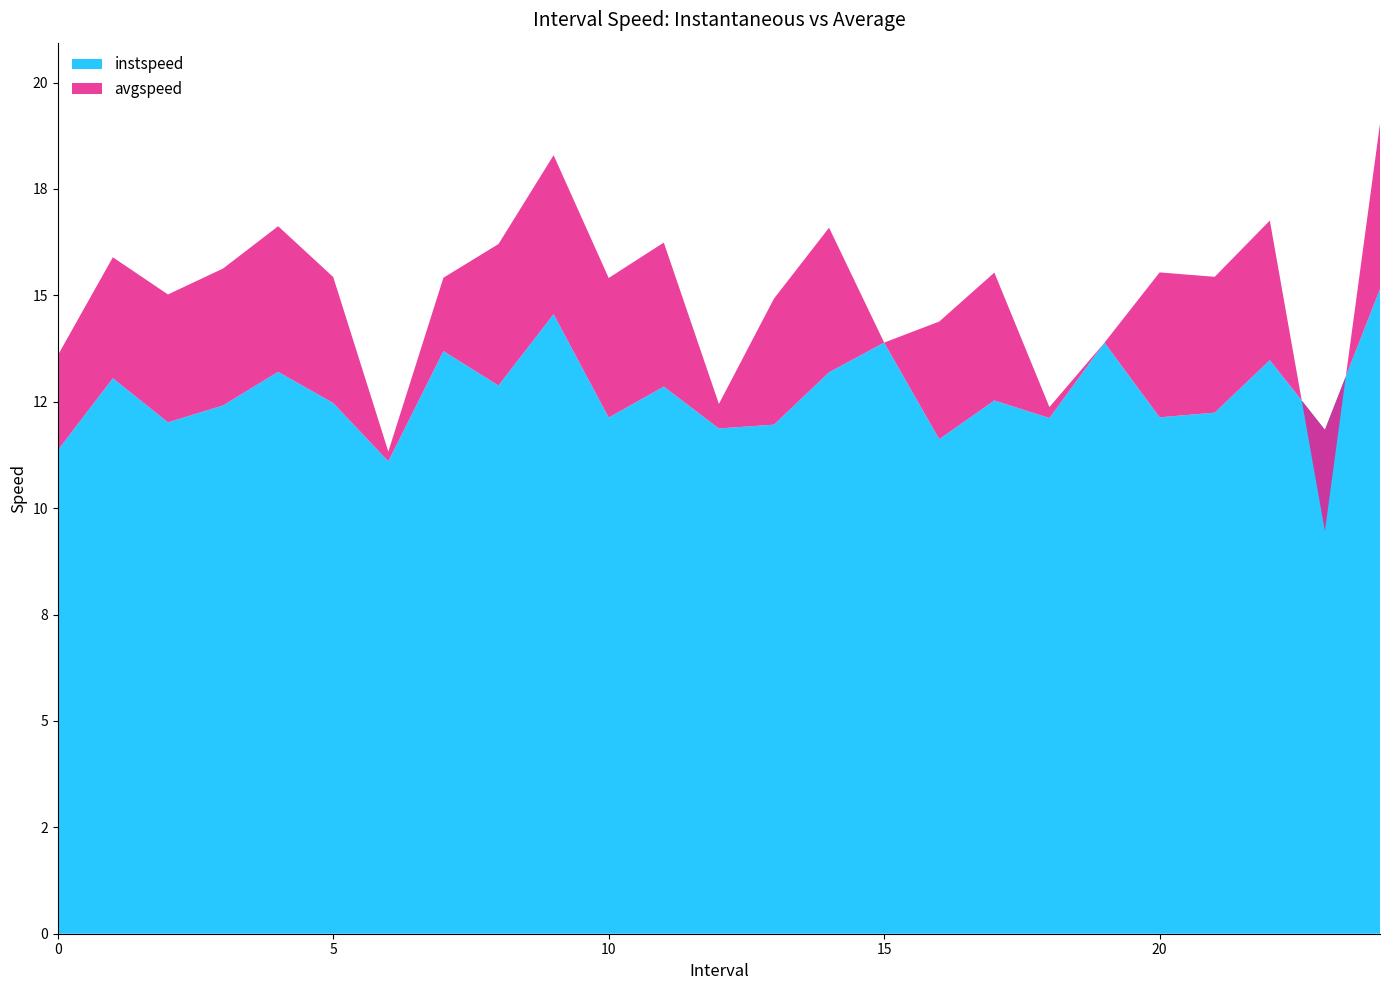

List the series in order of their peak value, highest first.

avgspeed, instspeed